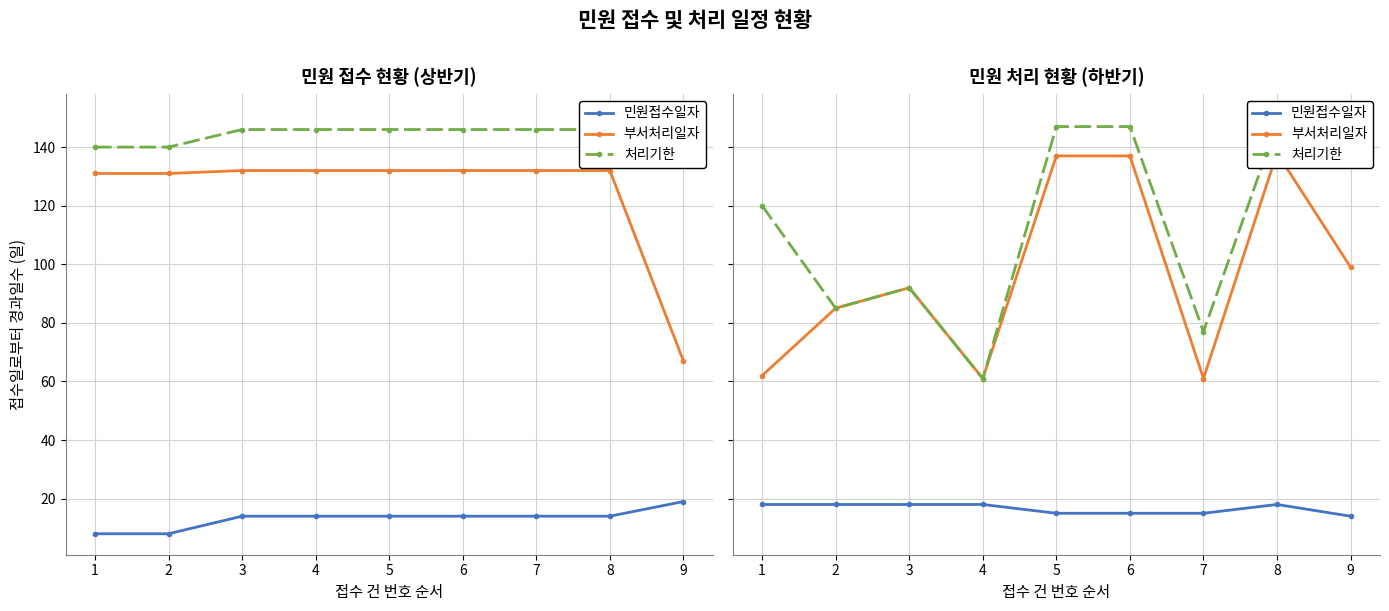

True or false: 민원접수일자 and 처리기한 intersect in this chart.

False